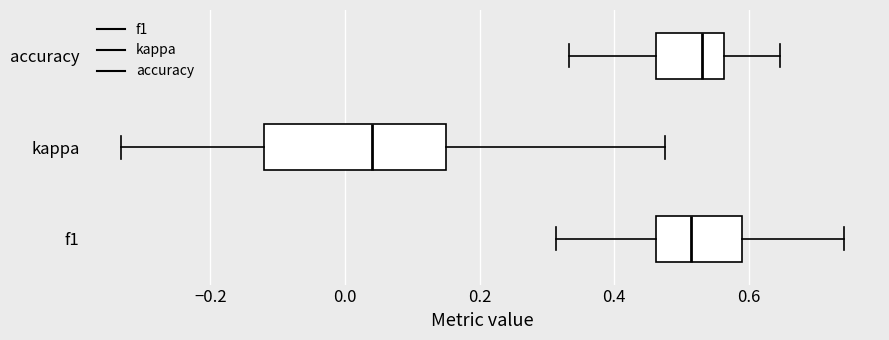

Where does the right whisker of the box for f1 end on the x-axis? The values are not printed on the chart, so give them approximately, as read against the axis.

0.74